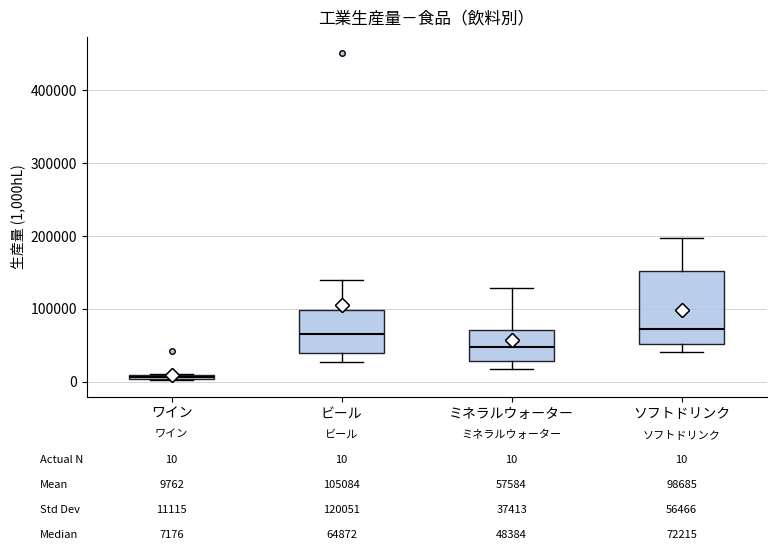

Which box is the tallest, from its lower edge to its upper edge?

ソフトドリンク